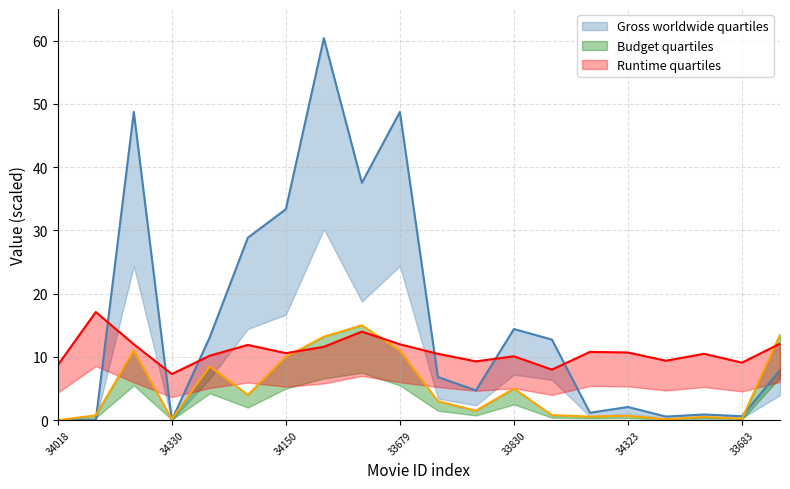

At which category is the sum across all series the highest?

34048